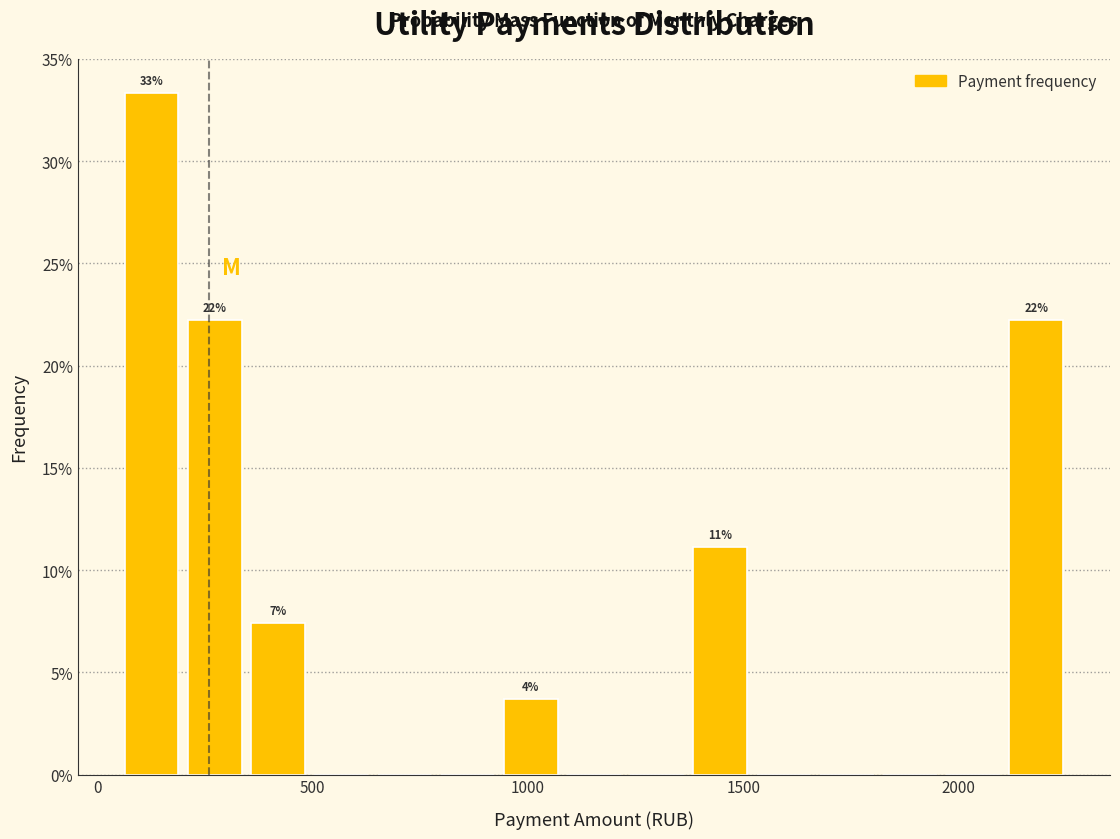

Around what value on the x-axis is the tallest bar? Give the approximate position of its centre, as read against the axis.

150